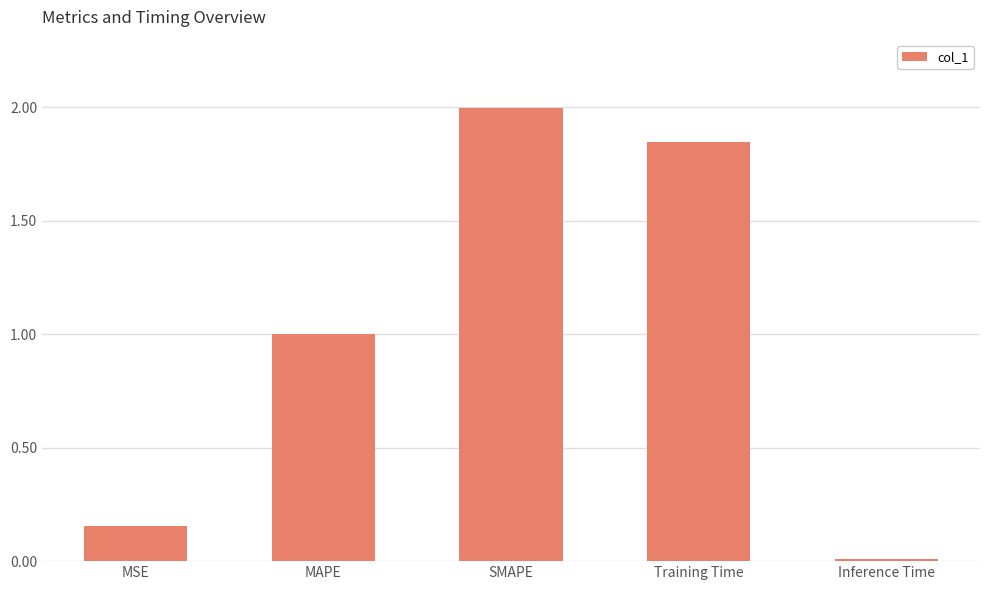

Does the chart contain any negative values?

No